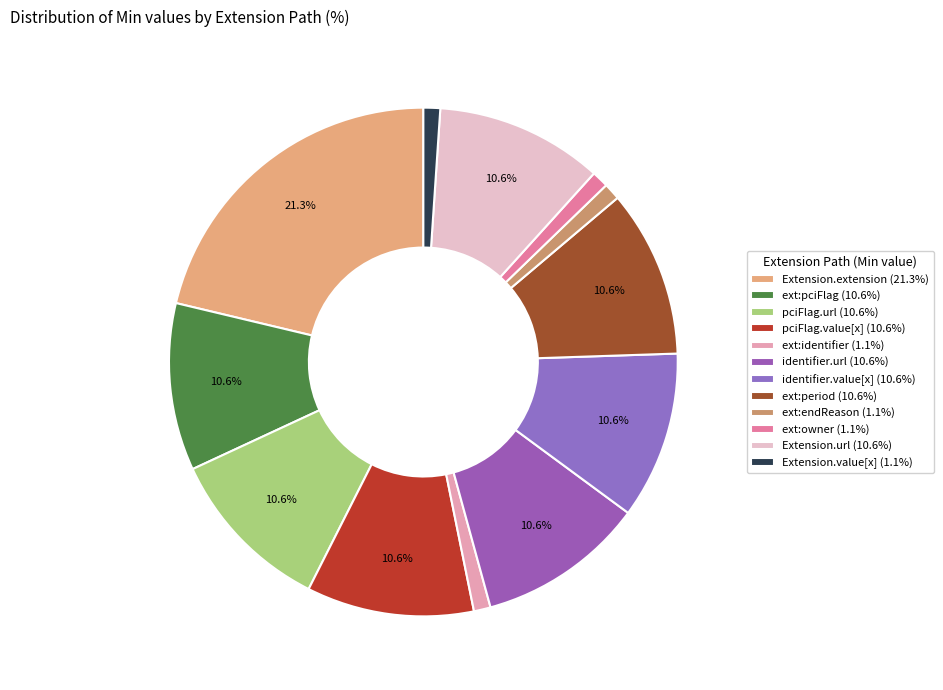

To the nearest percent, what is the difference between the largest and smallest slice percentages?

20%